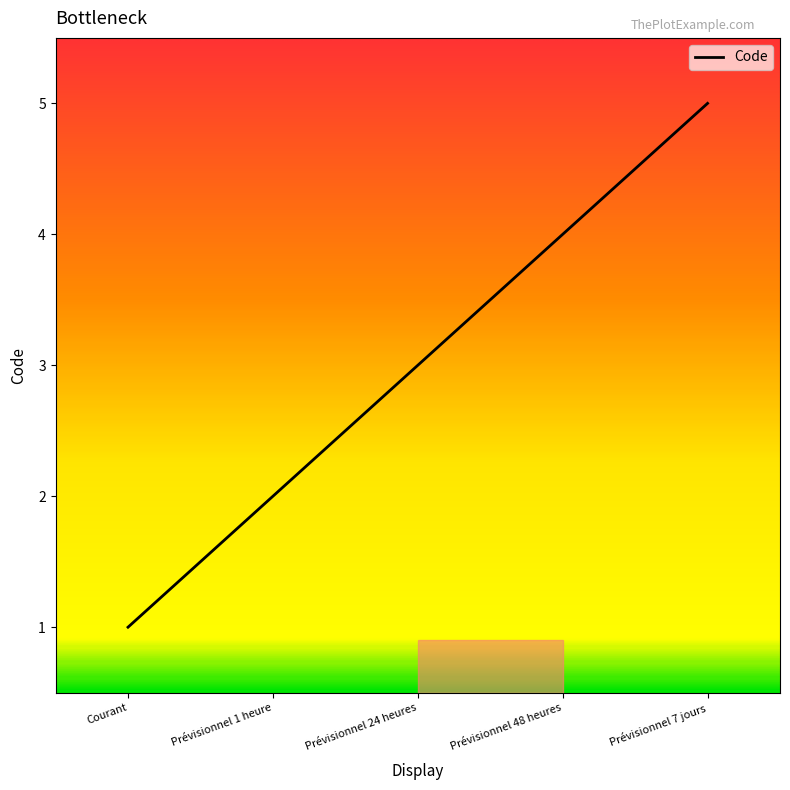

What position from the left is Prévisionnel 48 heures?

4